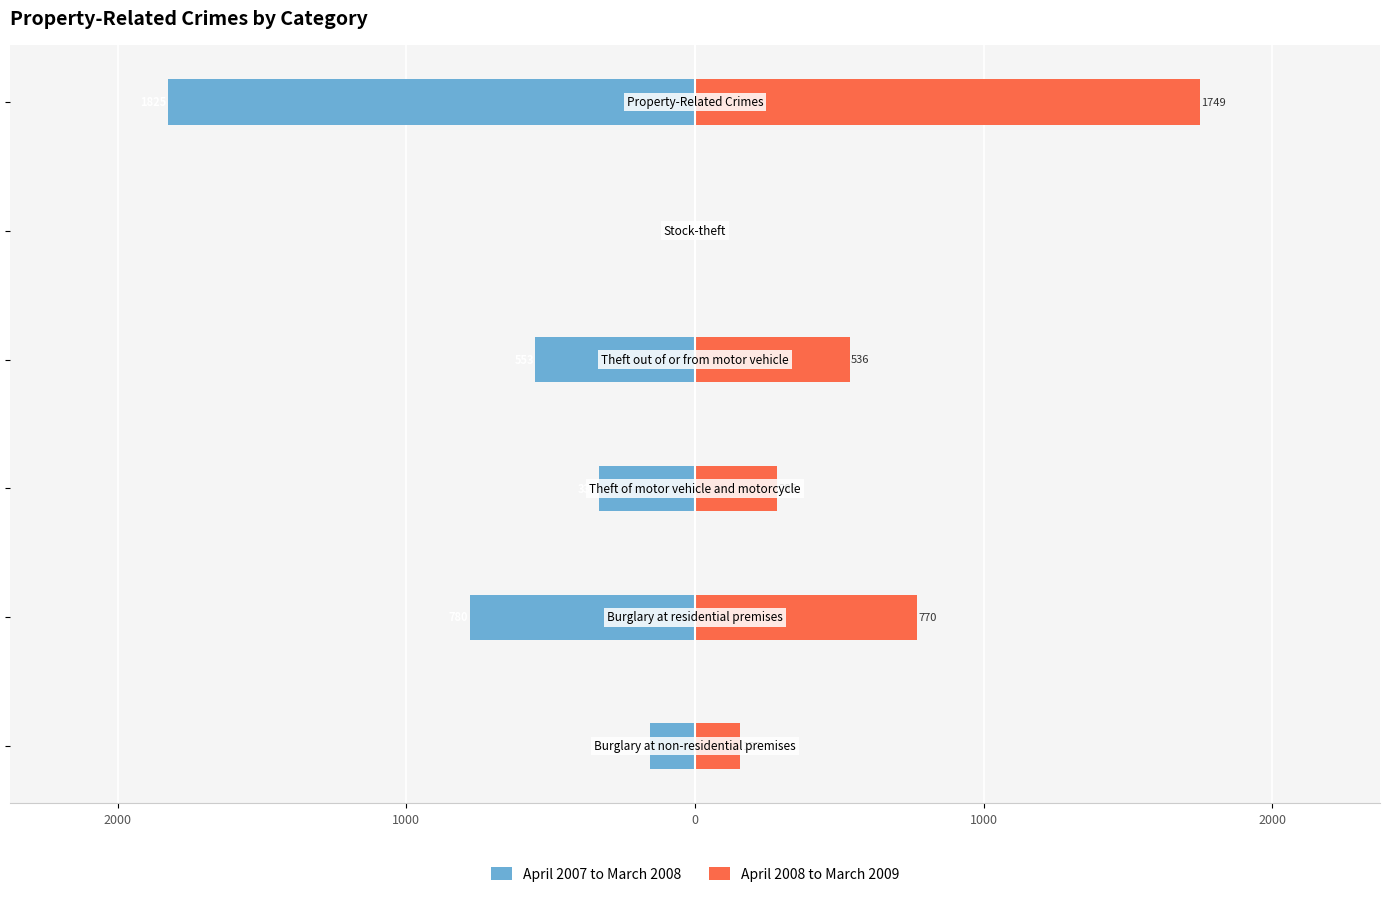

Count the number of data series in this chart.

2